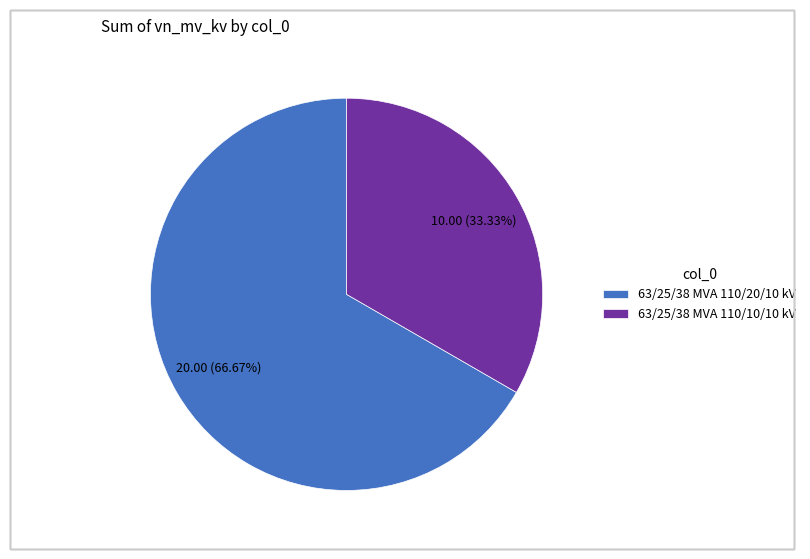

Which has a higher value, 63/25/38 MVA 110/10/10 kV or 63/25/38 MVA 110/20/10 kV?

63/25/38 MVA 110/20/10 kV